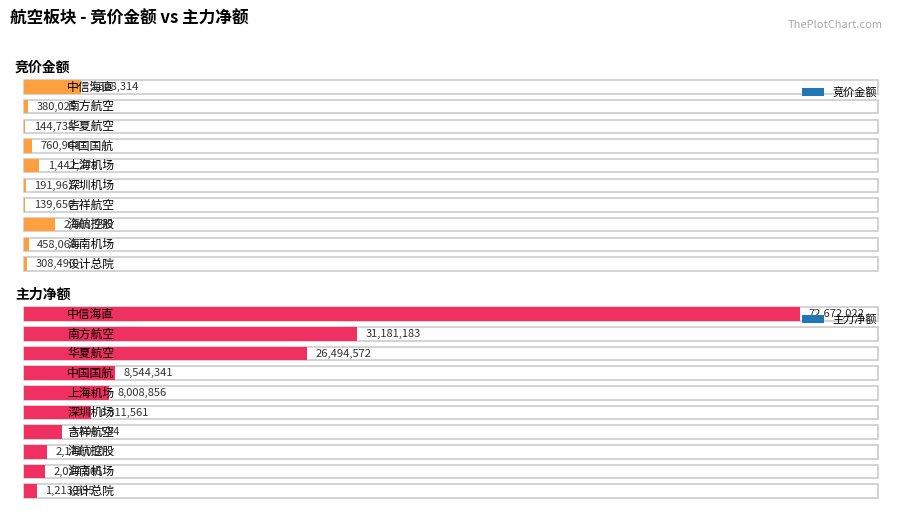

What position from the left is 吉祥航空?

7